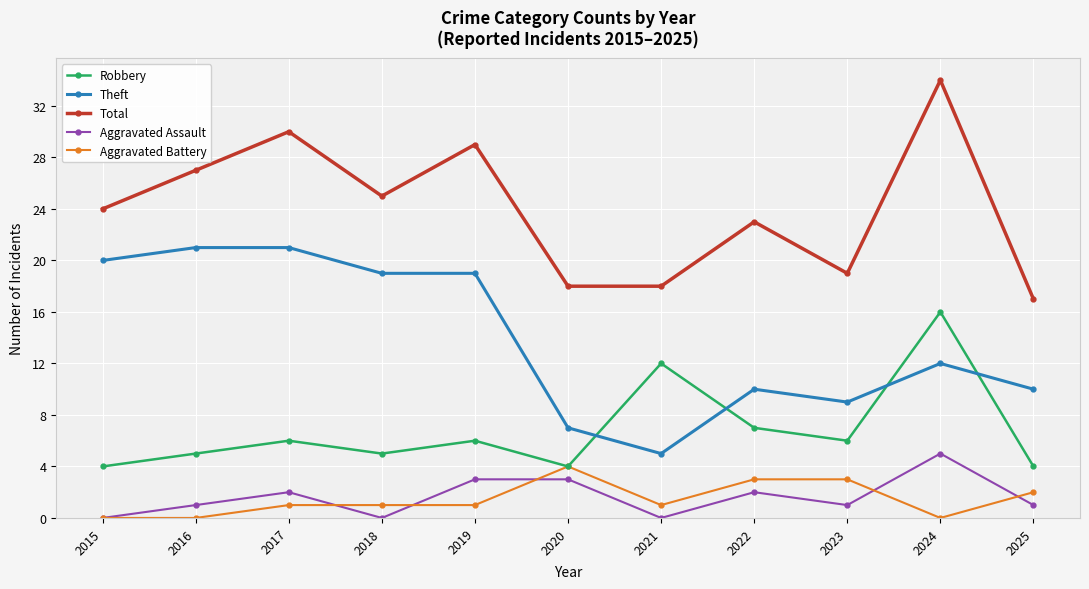

True or false: Theft and Total cross at least once.

False